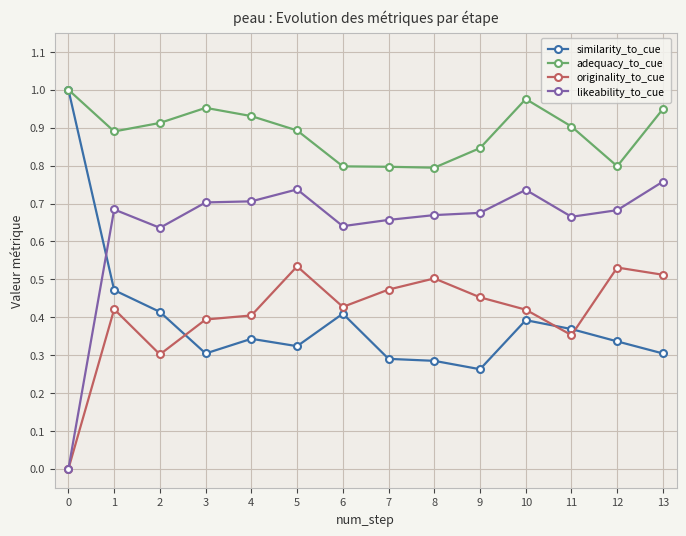

True or false: originality_to_cue has more than 0 points higher than both neighbors.

True